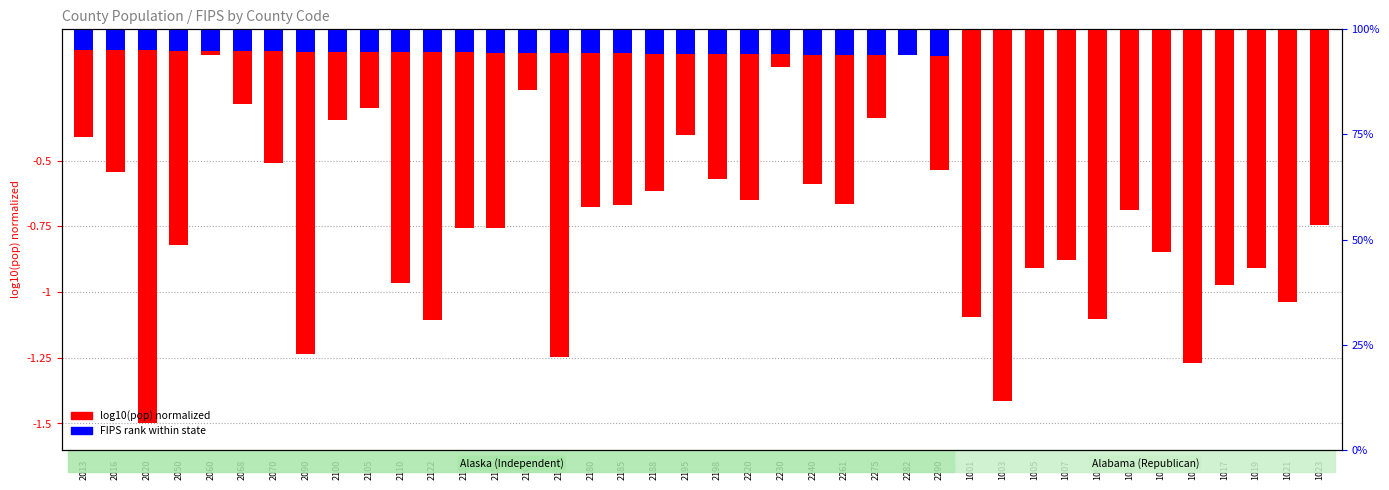

What position from the left is 1013?

35